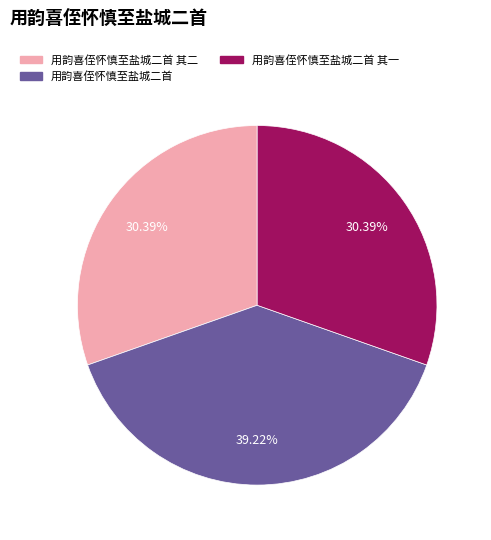

Is there any slice that represents more than half of the pie?

No